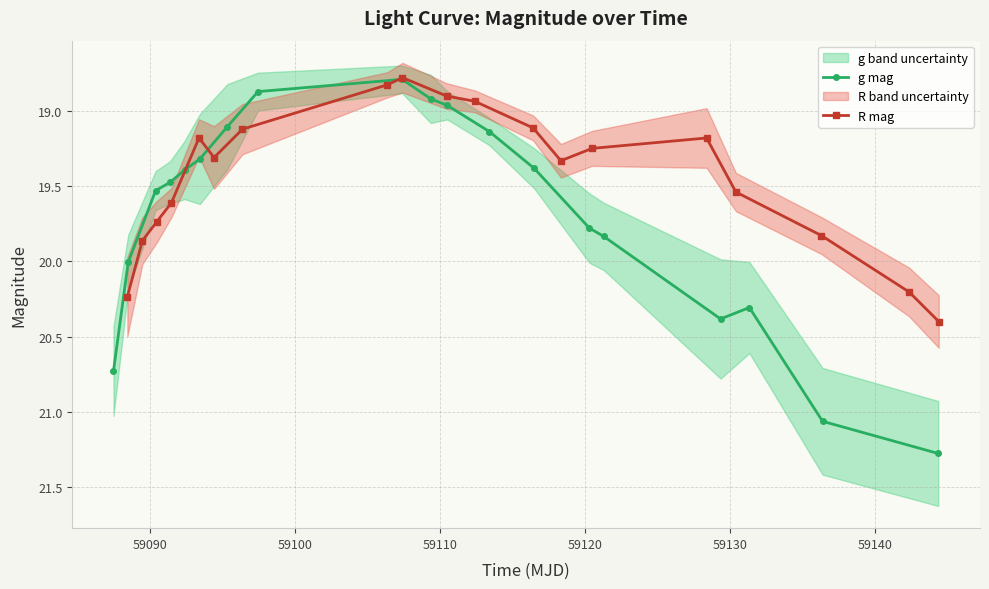

What is the highest value of the g mag series?

21.3